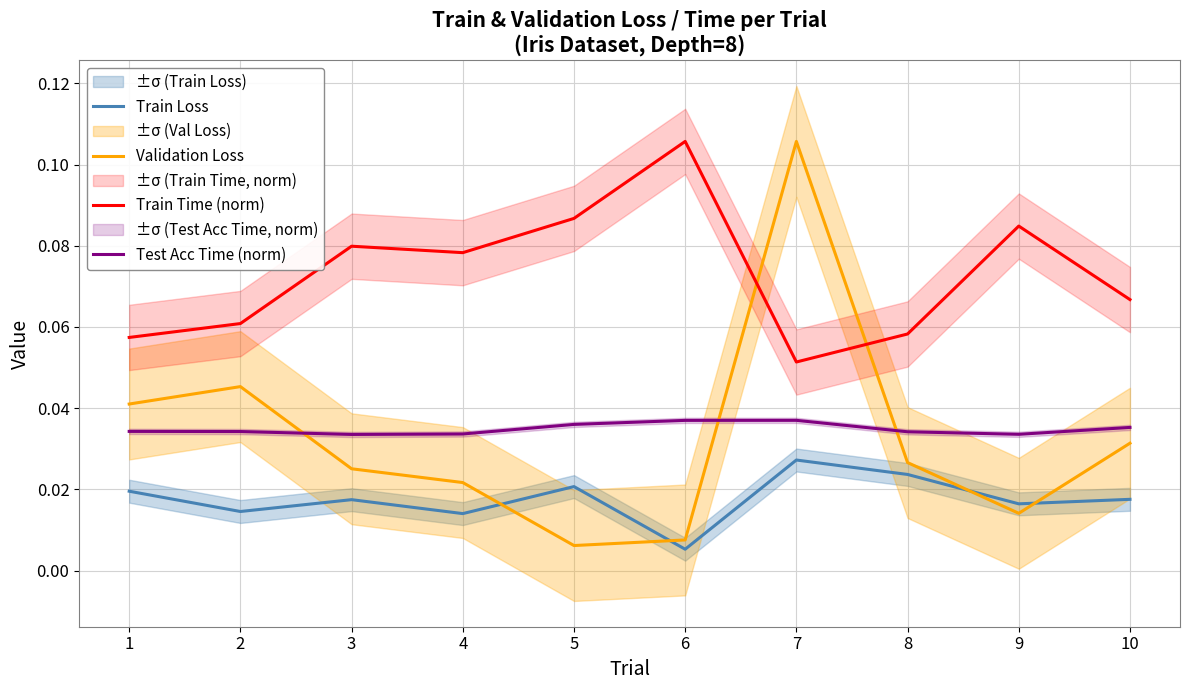

The value of Train Loss at 7 is 0.0. True or false?

False